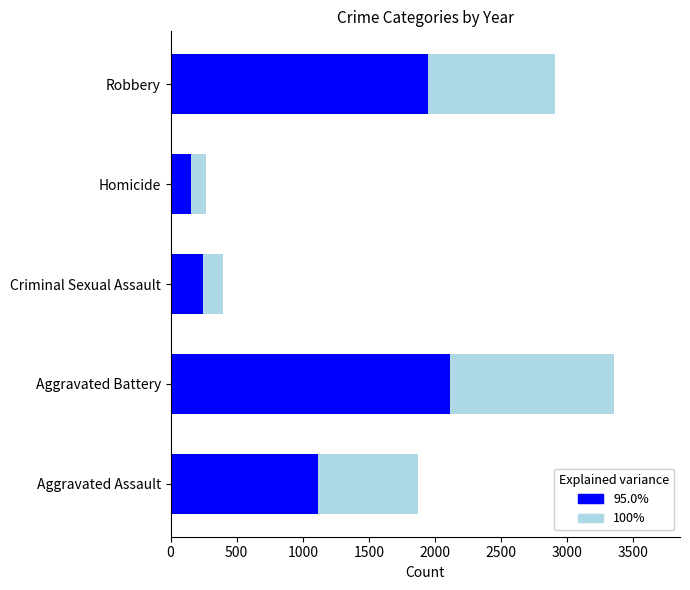

List the series in order of their peak value, highest first.

100%, 95.0%